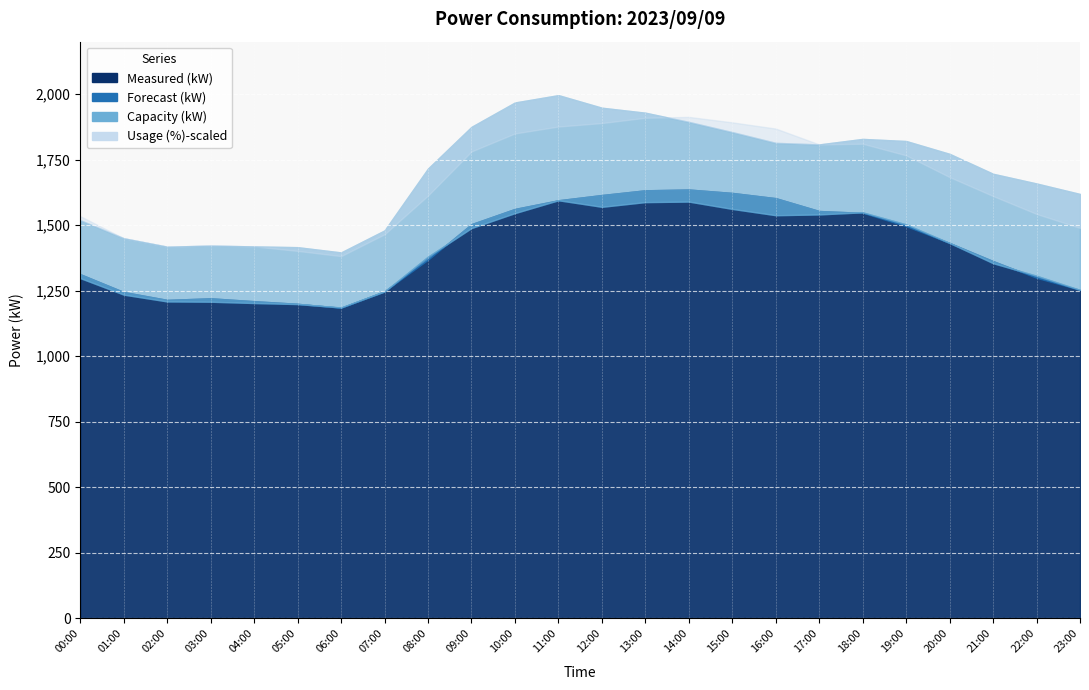

What are all the series names shown in the legend?

Measured (kW), Forecast (kW), Usage (%), Capacity (kW)